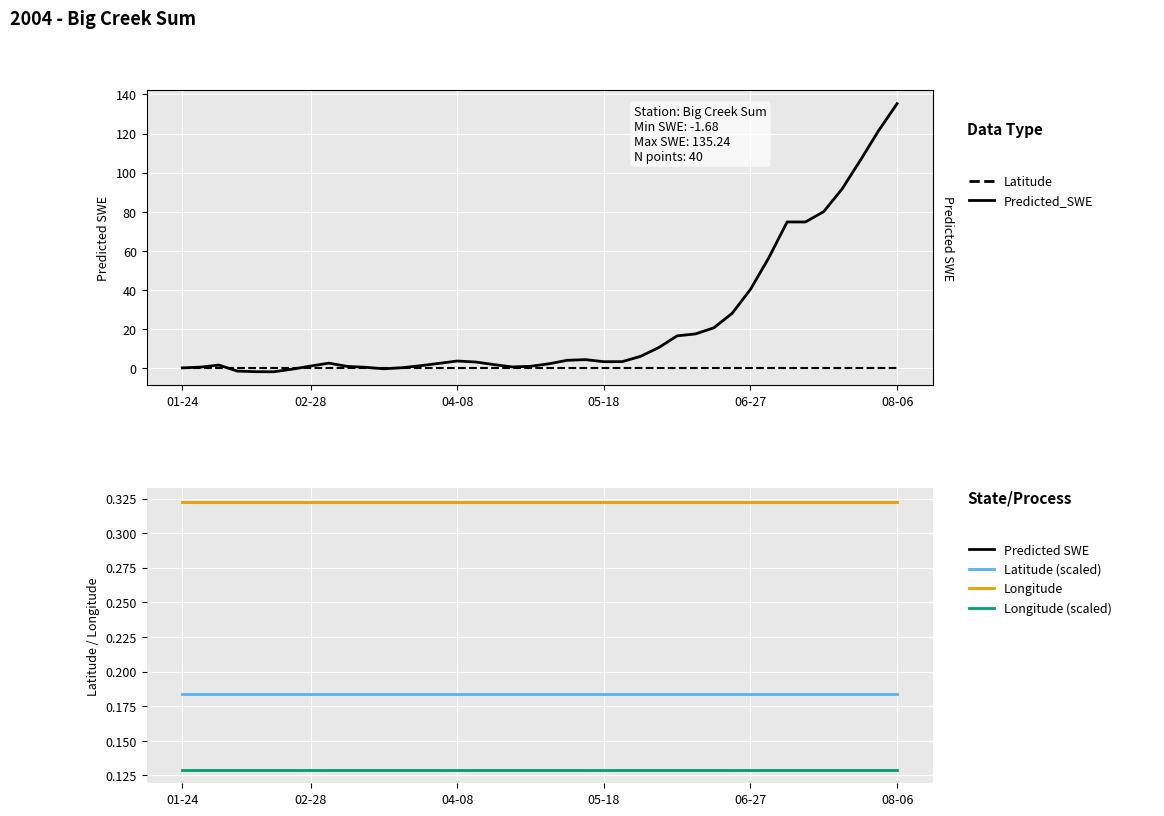

Reading right to left, what are all the values shown in this chart?

Predicted_SWE: 135.2	121.6	106.4	91.7	80.1	74.8	74.8	56.5	40.4	28.2	20.8	17.7	16.7	10.7	6.2	3.5	3.5	4.5	4.2	2.4	1.1	0.8	2.0	3.3	3.8	2.6	1.4	0.4	-0.2	0.6	1.1	2.7	1.2	-0.4	-1.7	-1.6	-1.3	1.7	0.7	0.3
Latitude: 0.4	0.4	0.4	0.4	0.4	0.4	0.4	0.4	0.4	0.4	0.4	0.4	0.4	0.4	0.4	0.4	0.4	0.4	0.4	0.4	0.4	0.4	0.4	0.4	0.4	0.4	0.4	0.4	0.4	0.4	0.4	0.4	0.4	0.4	0.4	0.4	0.4	0.4	0.4	0.4
Longitude: 0.3	0.3	0.3	0.3	0.3	0.3	0.3	0.3	0.3	0.3	0.3	0.3	0.3	0.3	0.3	0.3	0.3	0.3	0.3	0.3	0.3	0.3	0.3	0.3	0.3	0.3	0.3	0.3	0.3	0.3	0.3	0.3	0.3	0.3	0.3	0.3	0.3	0.3	0.3	0.3
Latitude (scaled): 0.2	0.2	0.2	0.2	0.2	0.2	0.2	0.2	0.2	0.2	0.2	0.2	0.2	0.2	0.2	0.2	0.2	0.2	0.2	0.2	0.2	0.2	0.2	0.2	0.2	0.2	0.2	0.2	0.2	0.2	0.2	0.2	0.2	0.2	0.2	0.2	0.2	0.2	0.2	0.2
Longitude (scaled): 0.1	0.1	0.1	0.1	0.1	0.1	0.1	0.1	0.1	0.1	0.1	0.1	0.1	0.1	0.1	0.1	0.1	0.1	0.1	0.1	0.1	0.1	0.1	0.1	0.1	0.1	0.1	0.1	0.1	0.1	0.1	0.1	0.1	0.1	0.1	0.1	0.1	0.1	0.1	0.1